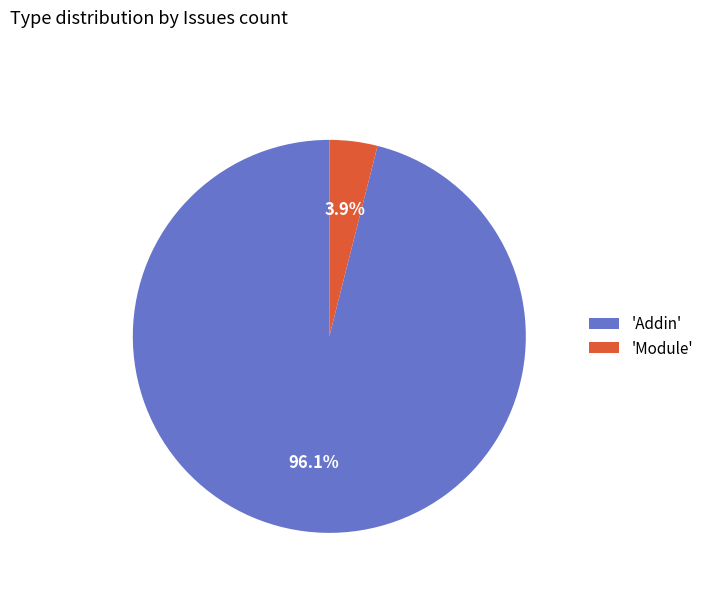

Which slice is the largest?

'Addin'